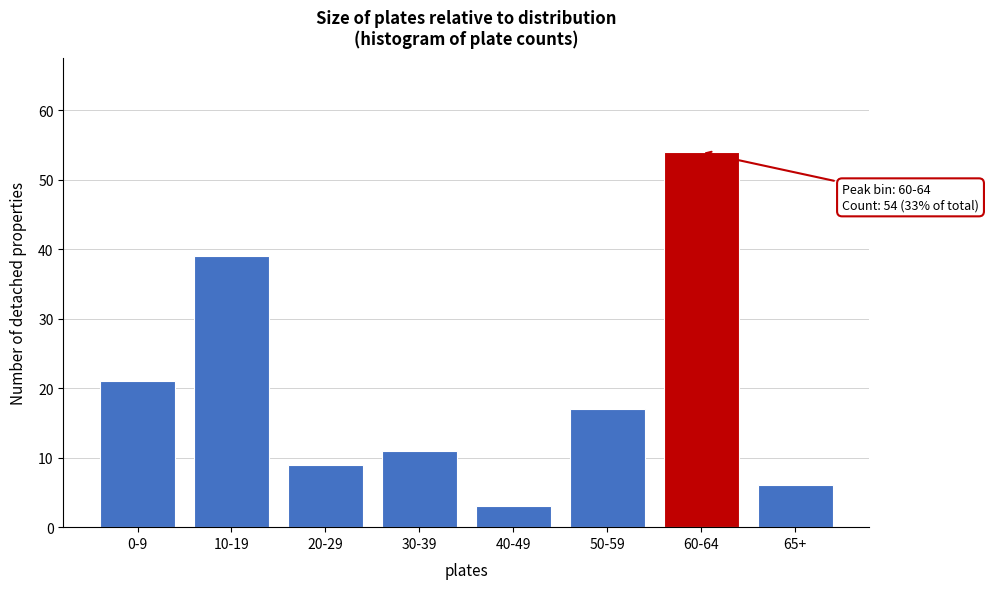

Reading left to right, extract all data points from this chart.

21	39	9	11	3	17	54	6